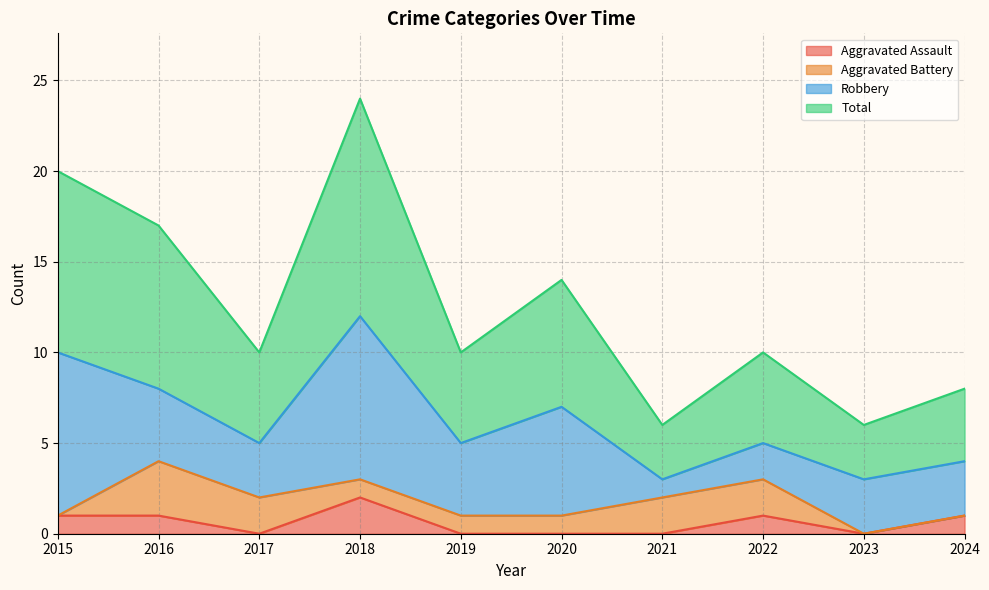

The Aggravated Assault series shows 0 at 2019. True or false?

True